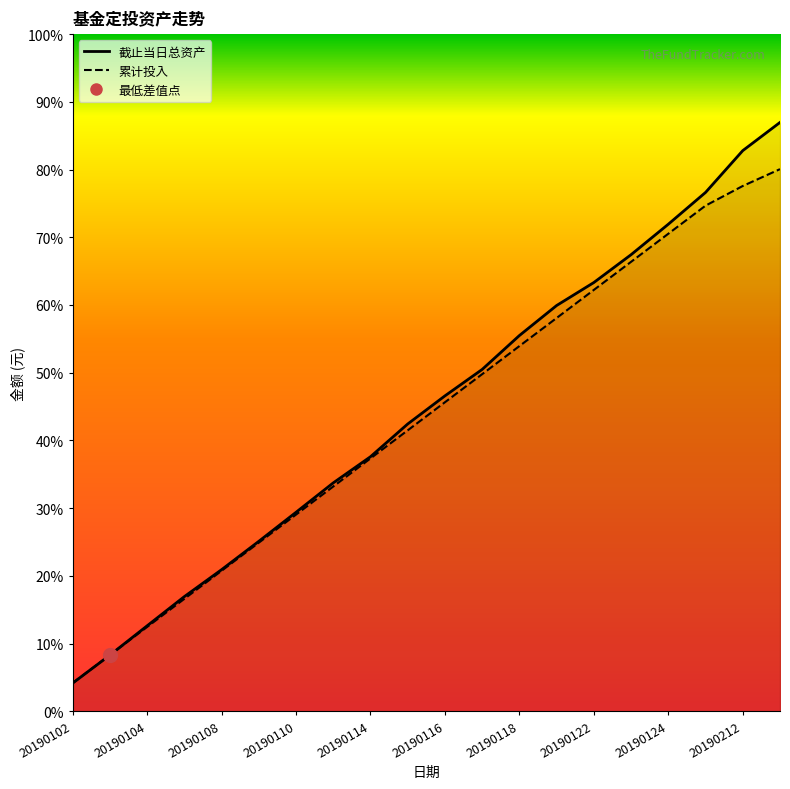

The 截止当日总资产_line series shows 4676.8 at 20190212. True or false?

False